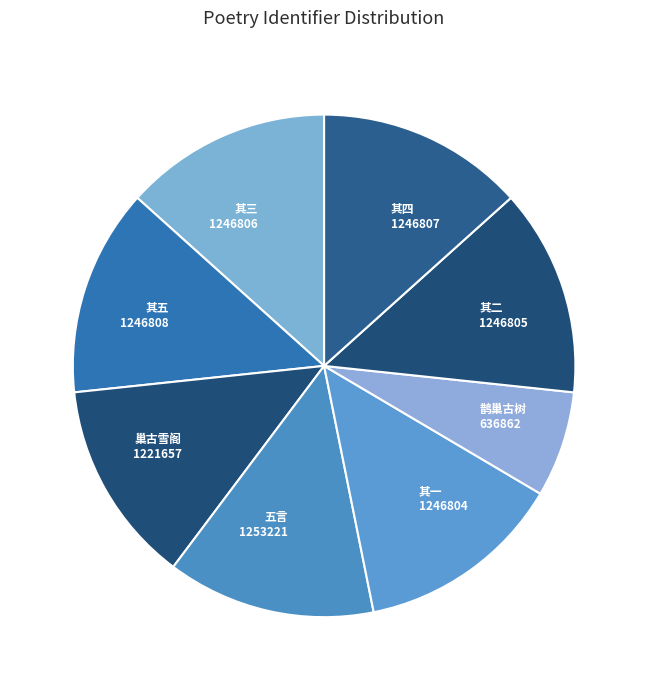

To the nearest percent, what is the average slice percentage?

12%